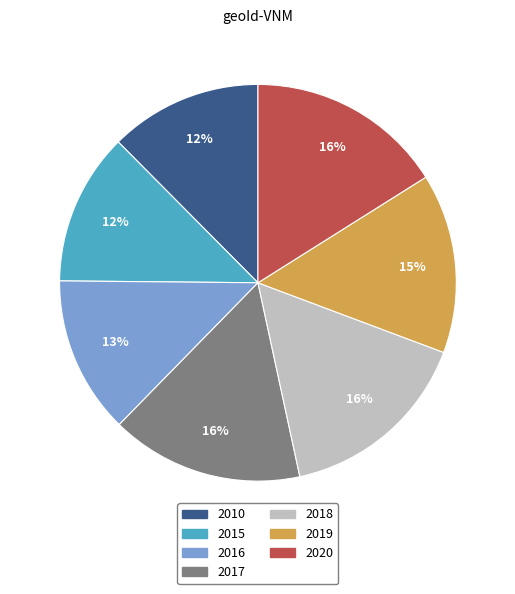

Is the sum of 2016 and 2020 greater than half?

No